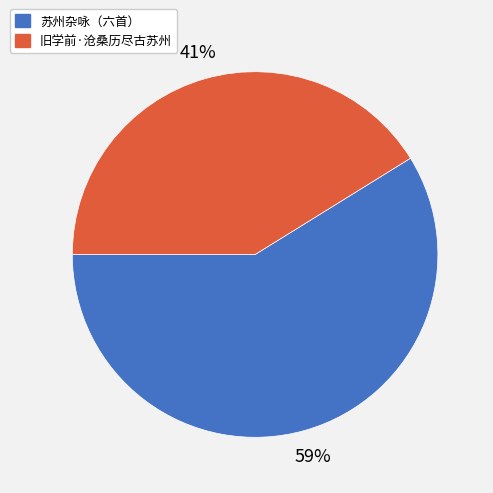

How many segments does this pie chart have?

2